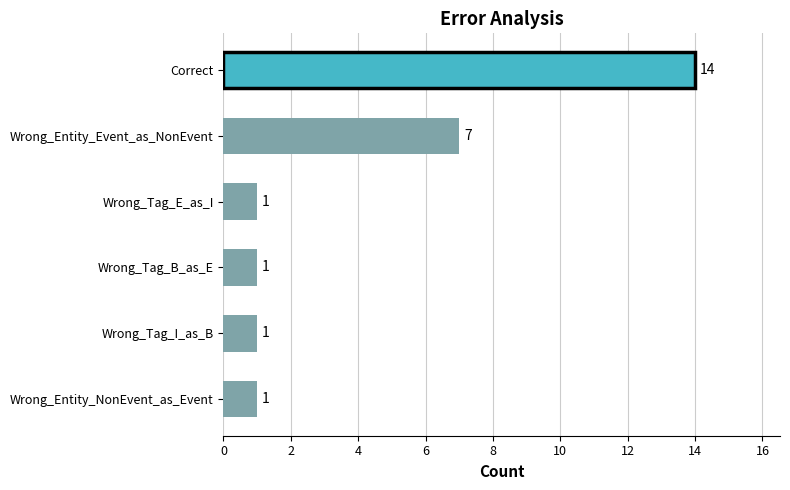

At which label is the value closest to 7?

Wrong_Entity_Event_as_NonEvent